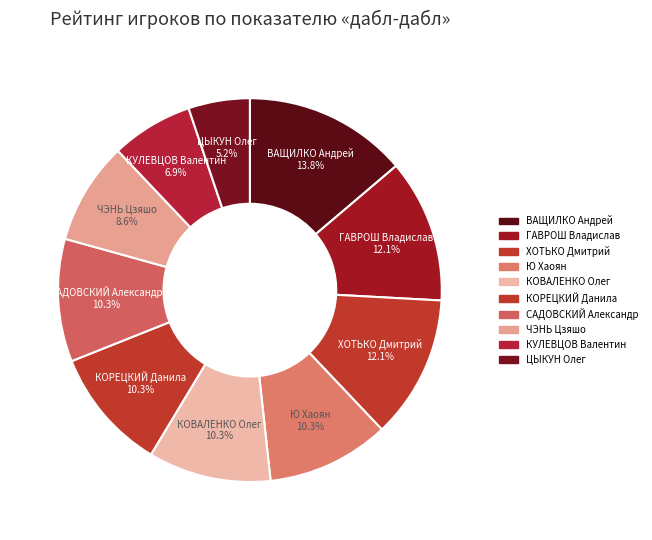

To the nearest percent, what is the average slice percentage?

10%